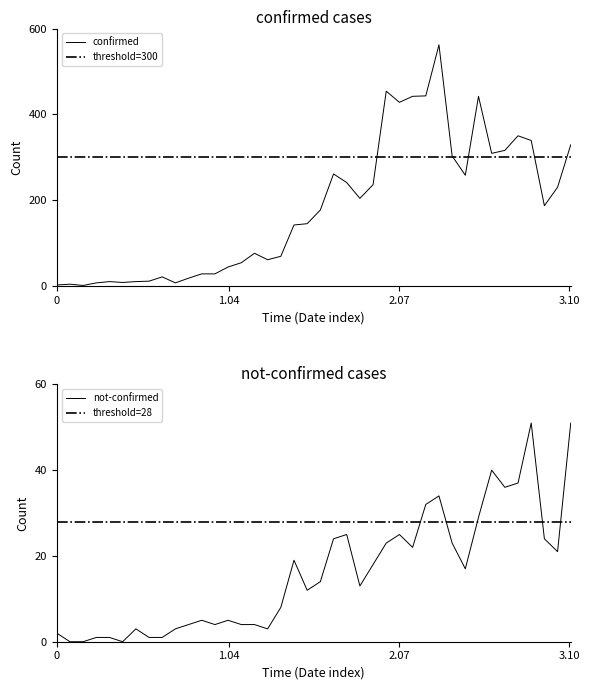

True or false: not-confirmed and confirmed cross at least once.

False